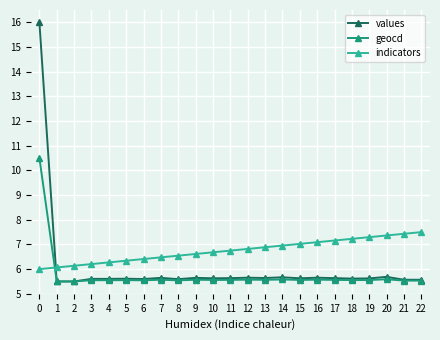

Which series has the largest total across all categories?

indicators